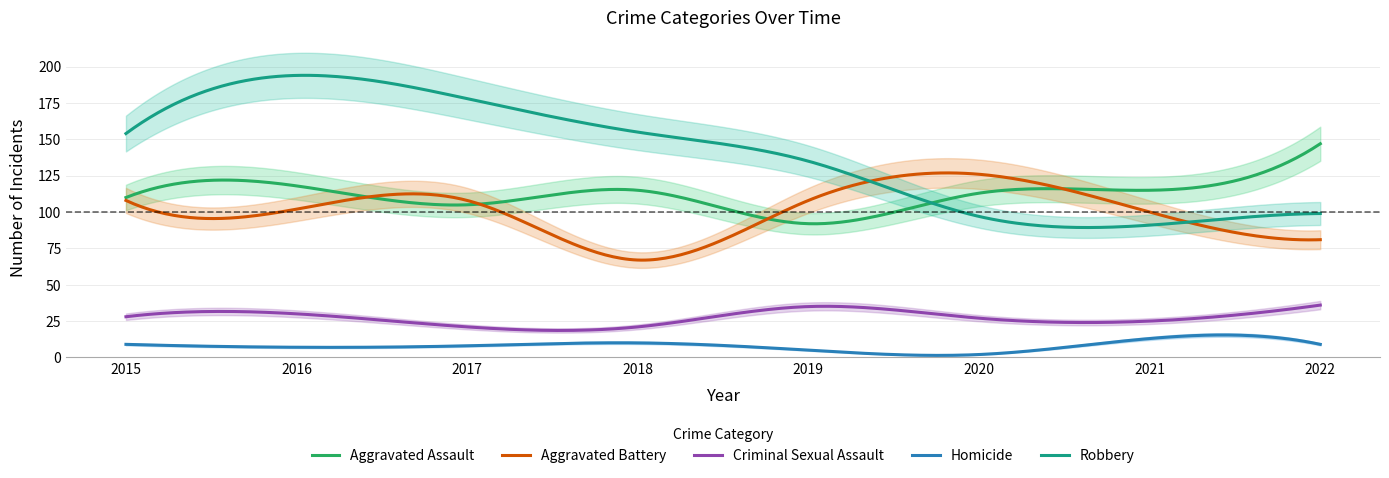

The Aggravated Battery series shows 108 at 2017. True or false?

True